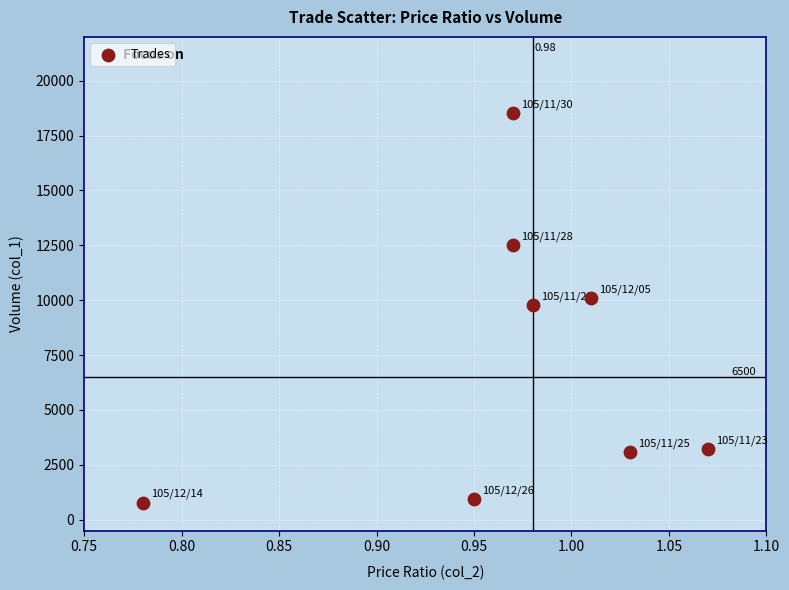

What is the average Y value?

7371